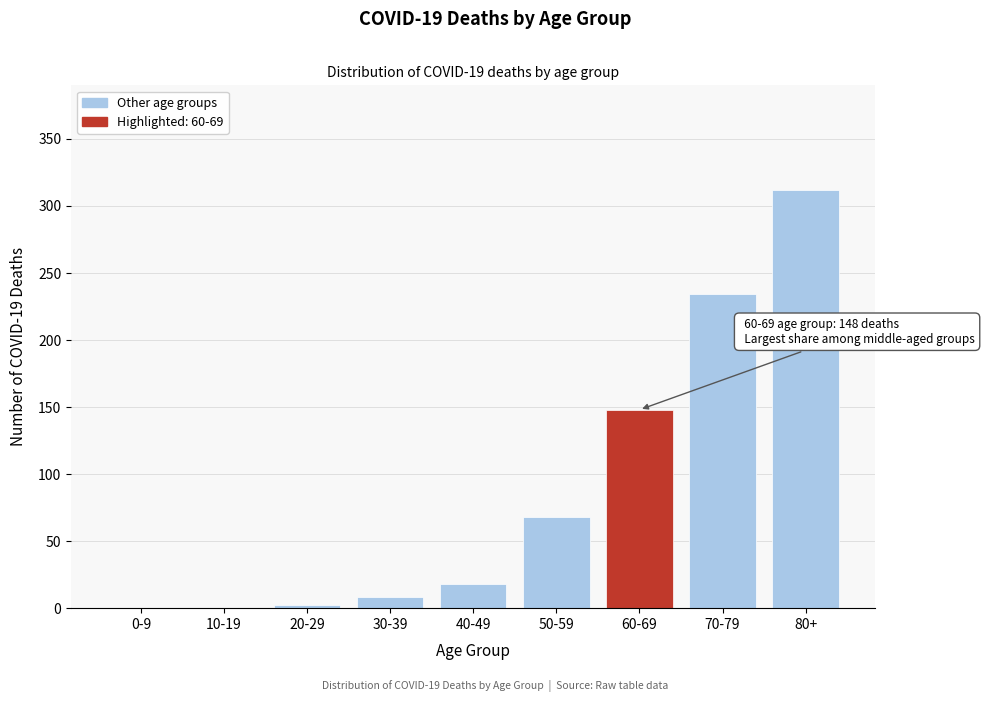

Reading left to right, transcribe all the data shown in this chart.

0-9=0	10-19=0	20-29=2	30-39=8	40-49=18	50-59=68	60-69=148	70-79=234	80+=312